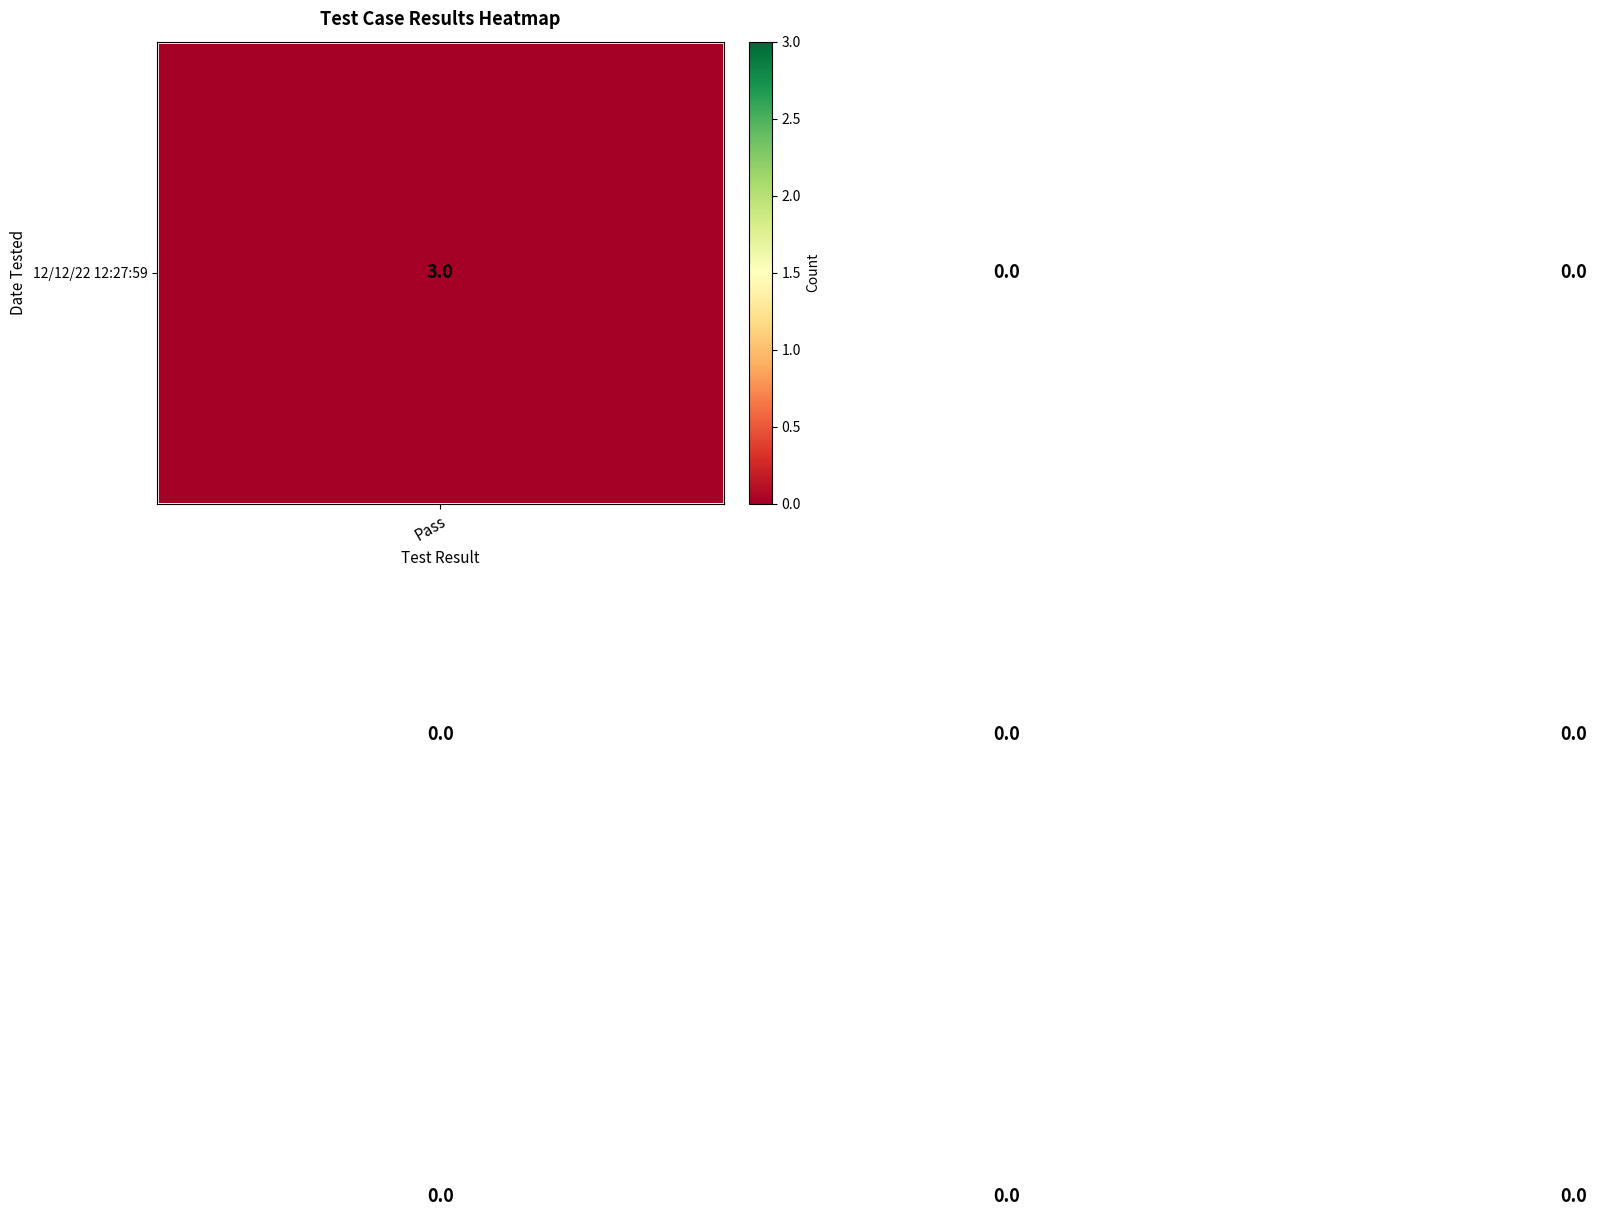

What is the maximum value shown in the chart?

3